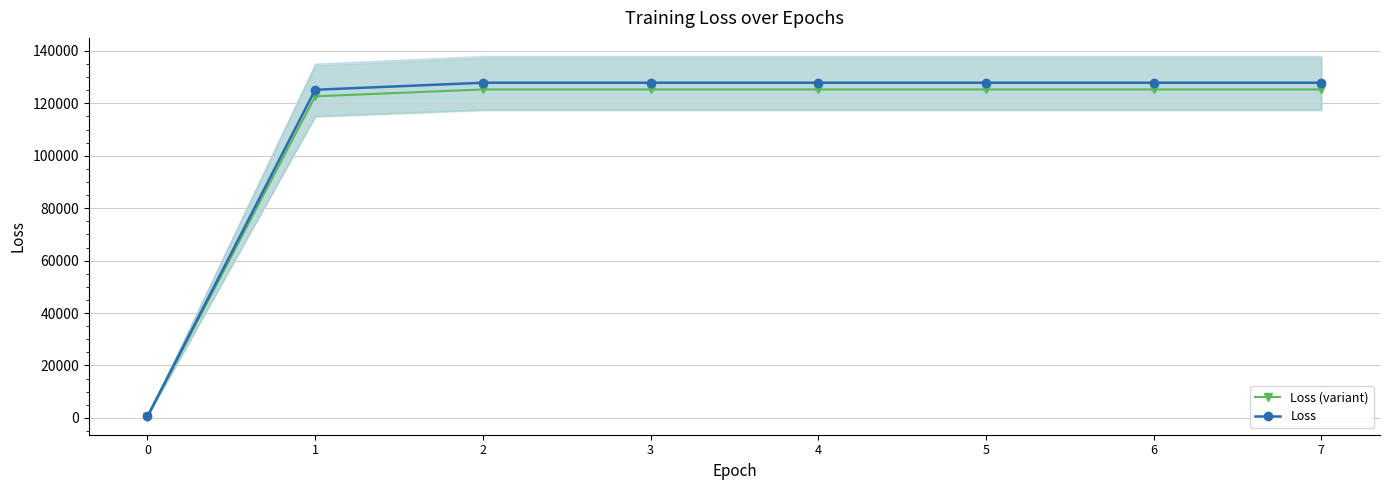

The Loss series shows 127875.8 at 3. True or false?

True